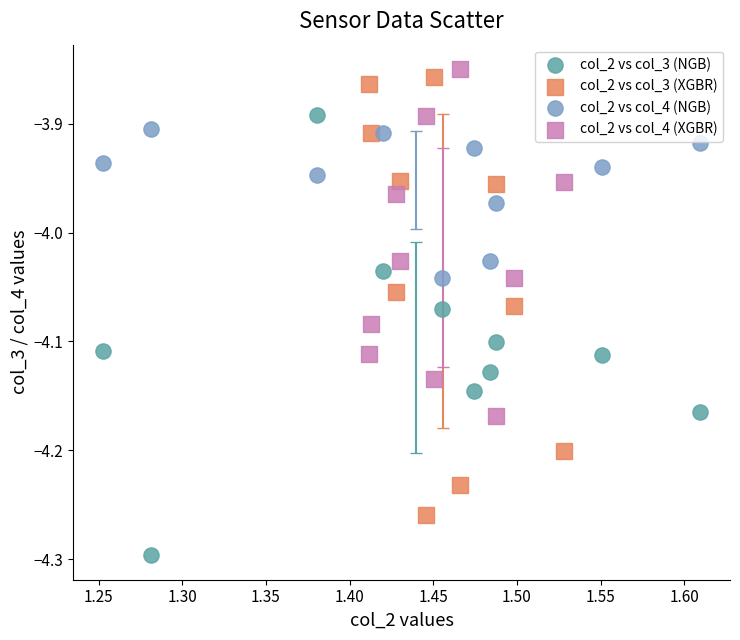

Which series contains the highest Y value?

col_2 vs col_4 (XGBR)